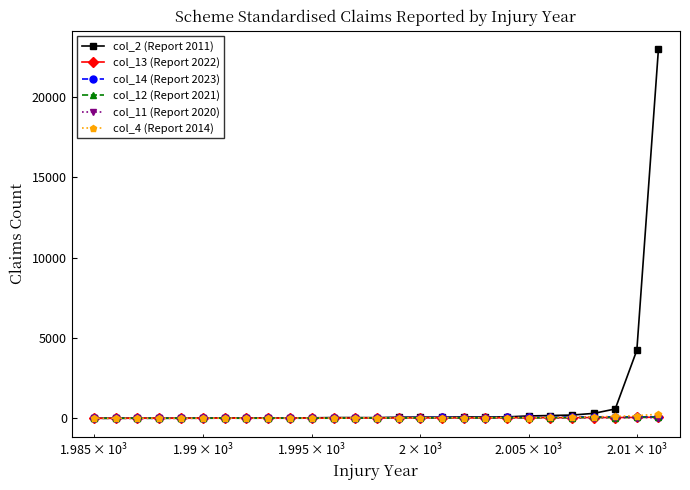

True or false: col_2 (Report 2011) has more than 1 points higher than both neighbors.

True